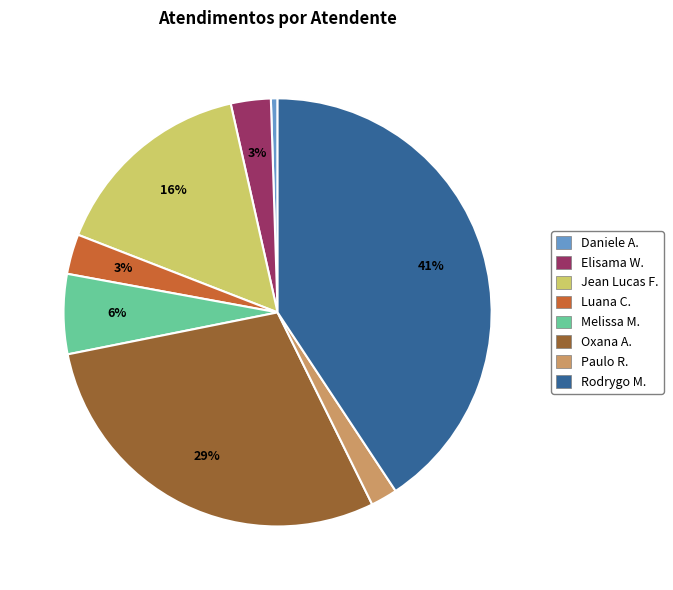

To the nearest percent, what is the difference between the largest and smallest slice percentages?

40%